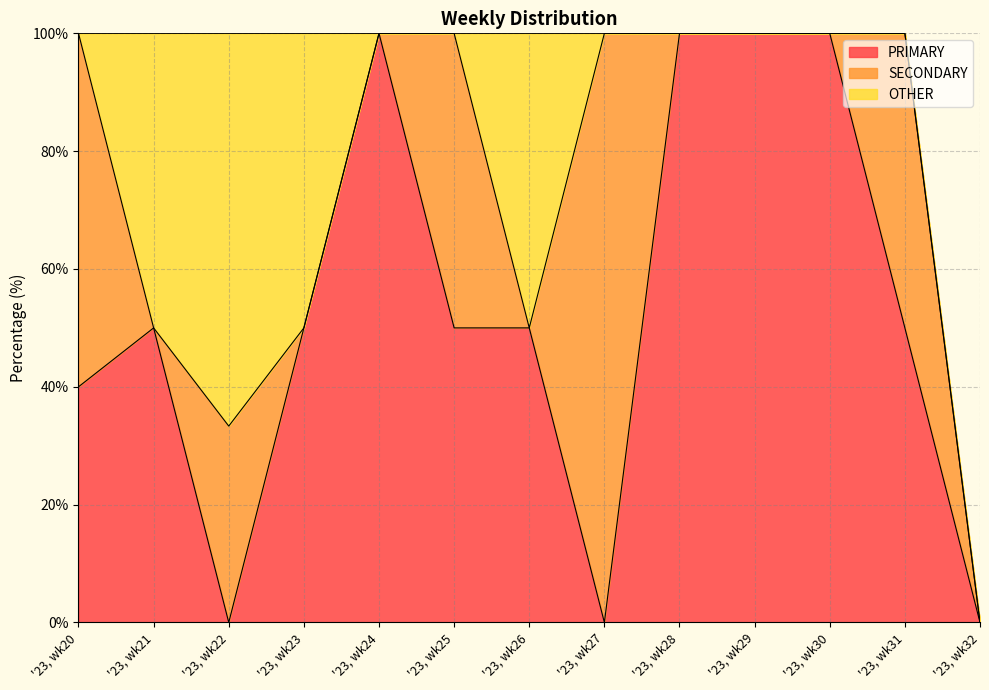

Between which two adjacent categories do SECONDARY and PRIMARY first intersect?

'23, wk20 and '23, wk21